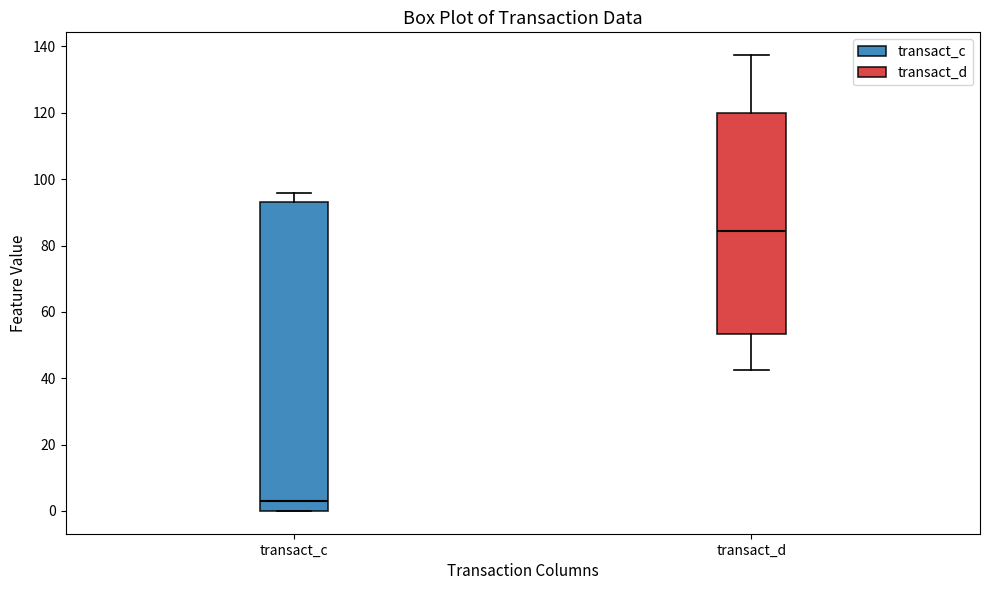

Which box's median line is the highest?

transact_d